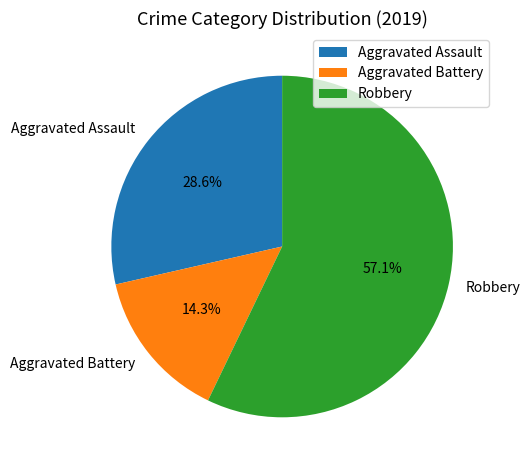

What percentage do Robbery and Aggravated Battery together represent?

71.4%